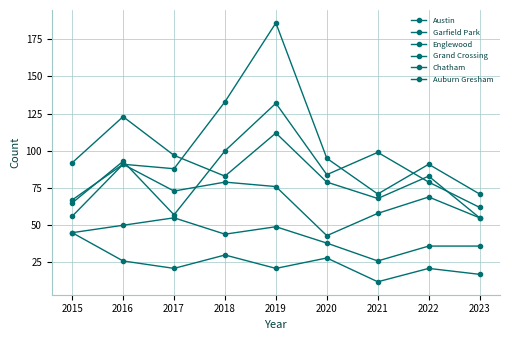

In Englewood, how many points are higher than both neighbors (excluding endpoints)?

3